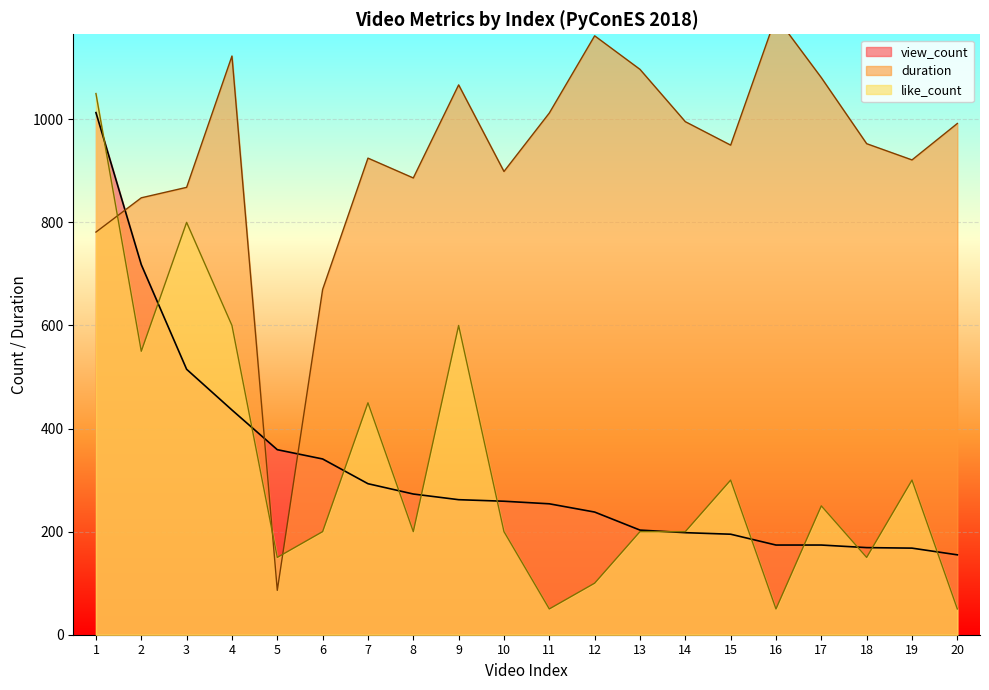

The duration series shows 1066.8 at 9. True or false?

True